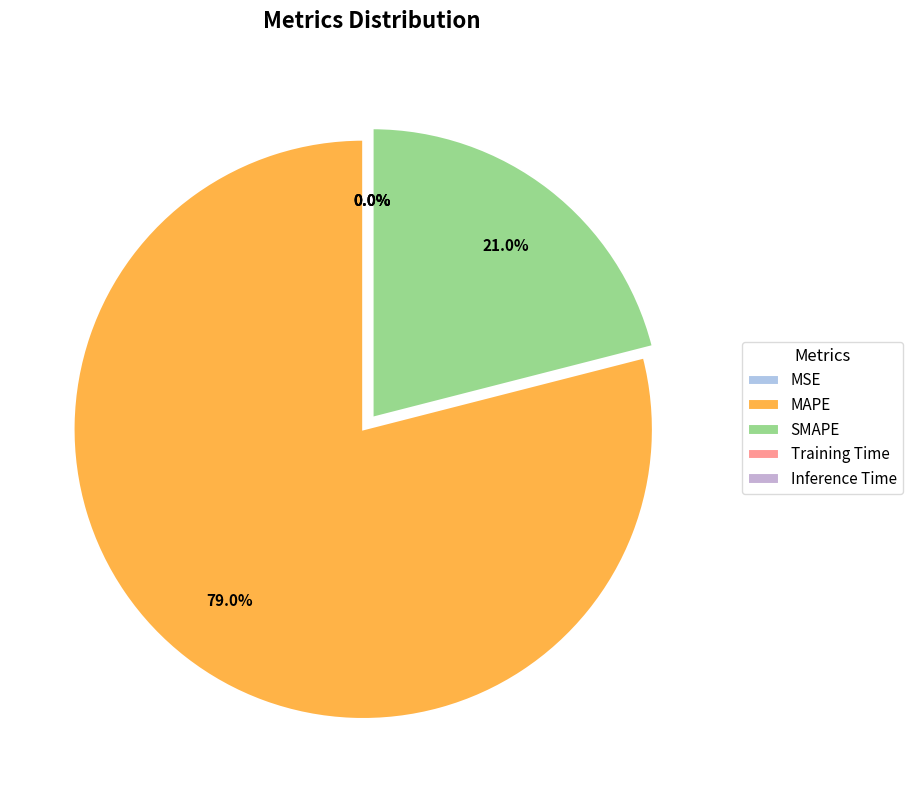

Rank the categories by value from highest to lowest.

MAPE, SMAPE, Training Time, MSE, Inference Time